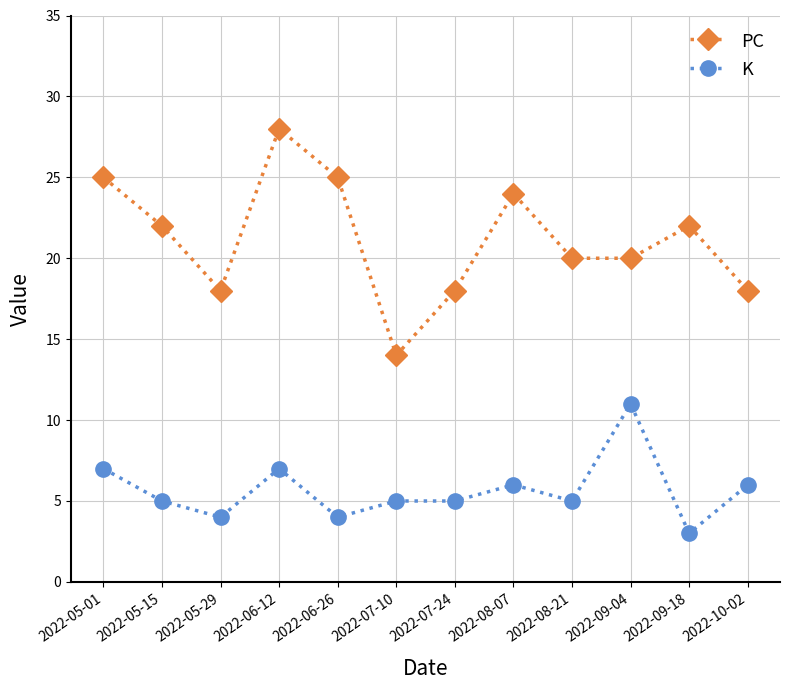

Reading right to left, transcribe all the data shown in this chart.

PC: 2022-10-02=18	2022-09-18=22	2022-09-04=20	2022-08-21=20	2022-08-07=24	2022-07-24=18	2022-07-10=14	2022-06-26=25	2022-06-12=28	2022-05-29=18	2022-05-15=22	2022-05-01=25
K: 2022-10-02=6	2022-09-18=3	2022-09-04=11	2022-08-21=5	2022-08-07=6	2022-07-24=5	2022-07-10=5	2022-06-26=4	2022-06-12=7	2022-05-29=4	2022-05-15=5	2022-05-01=7